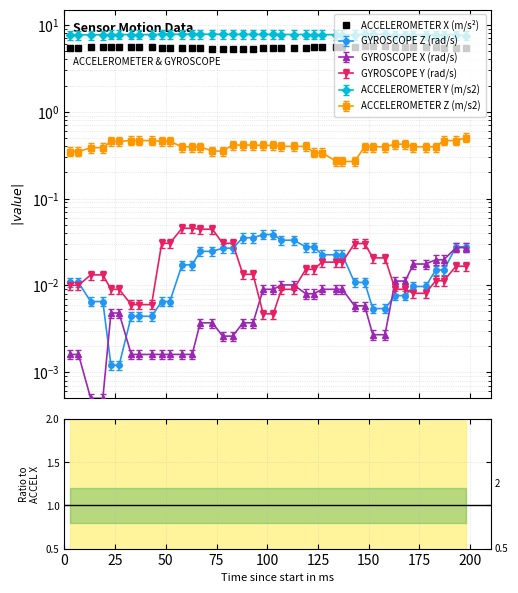

In GYROSCOPE X (rad/s), how many points are higher than both neighbors (excluding endpoints)?

2